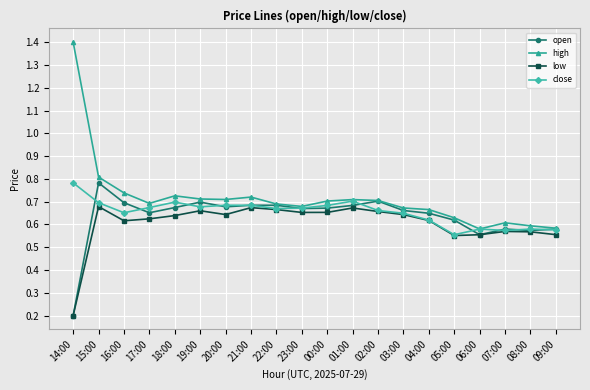

List the series in order of their overall mean, lowest first.

low, open, close, high